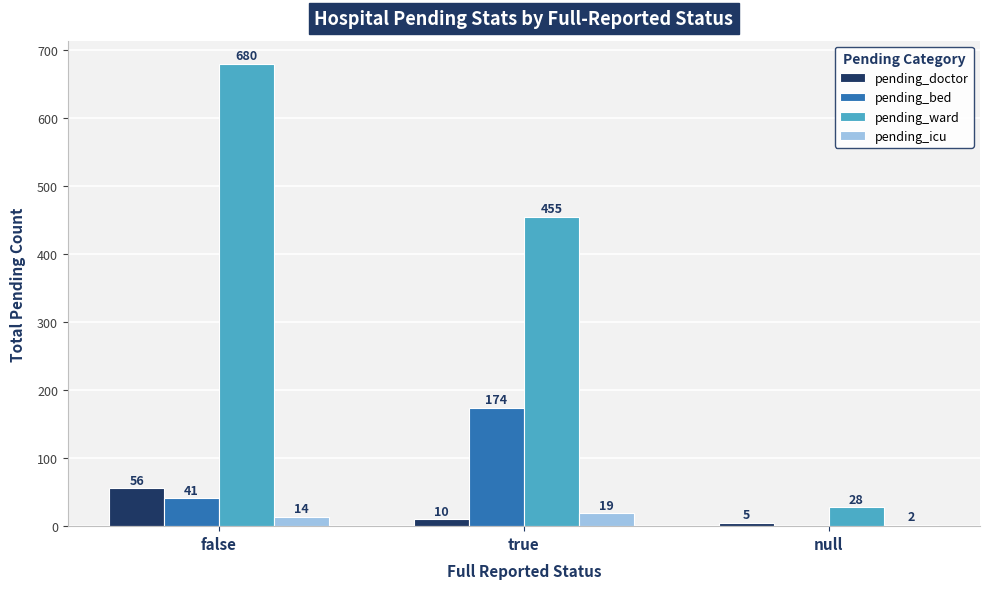

Which category has the highest value across all series?

false